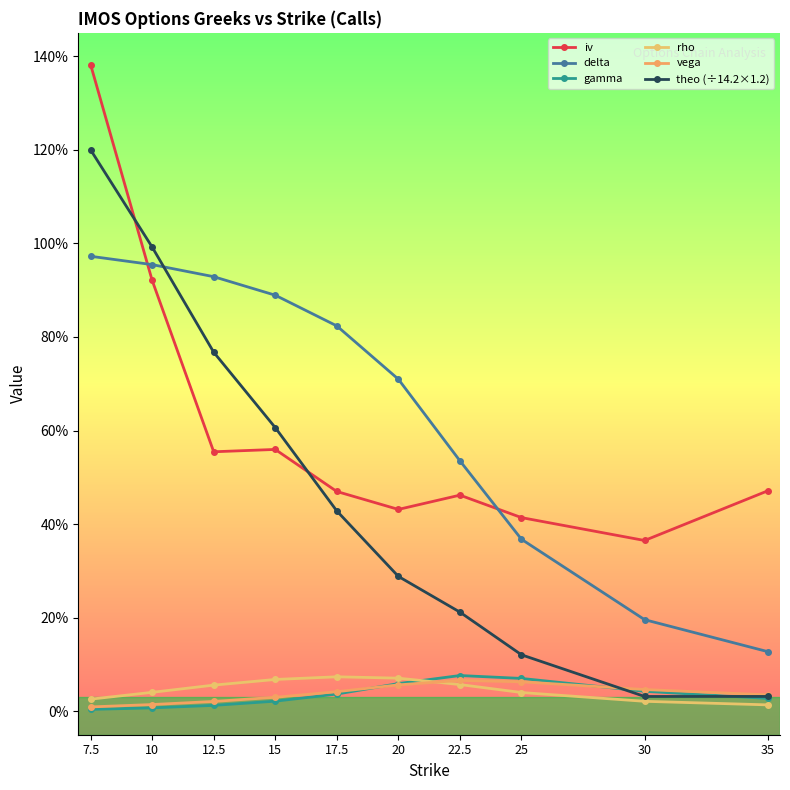

Which series has the widest spread of values?

theo (÷14.2×1.2)